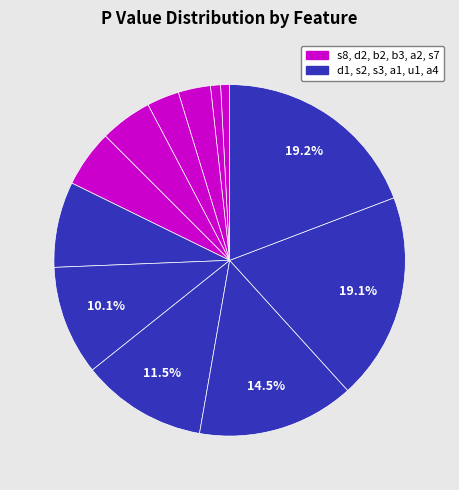

How many segments does this pie chart have?

12